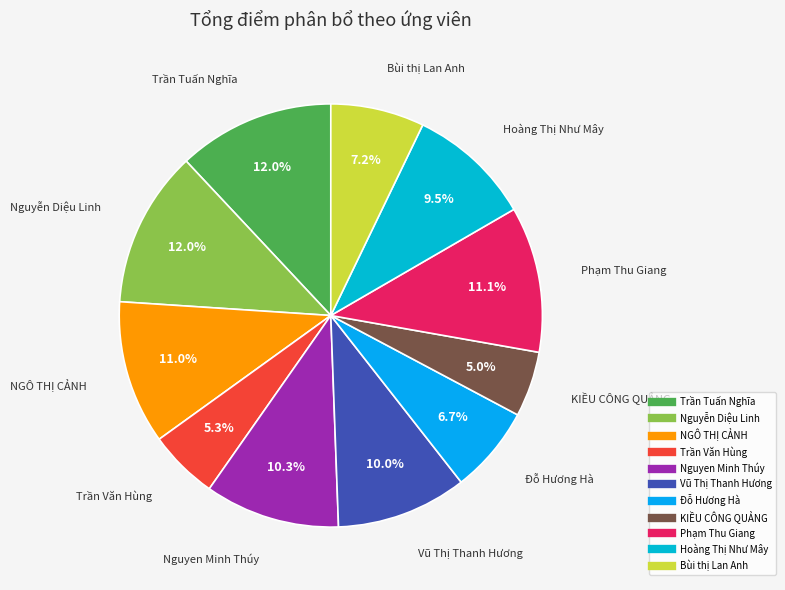

To the nearest percent, what portion does Bùi thị Lan Anh represent?

7%